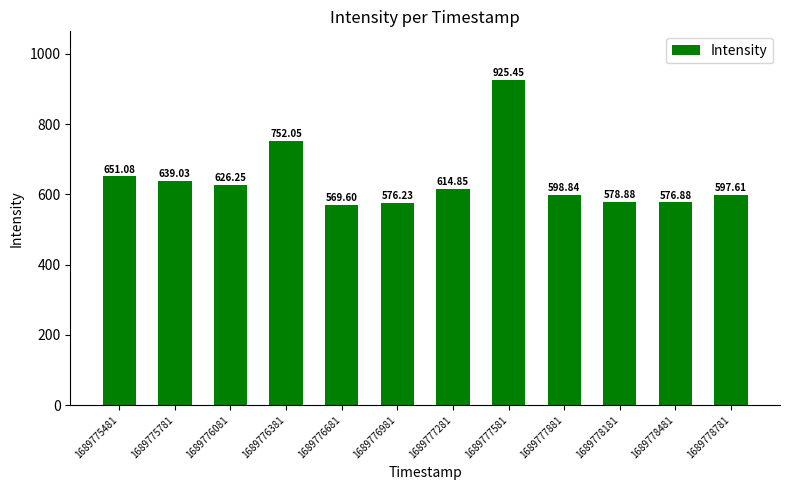

At which label does the data first exceed 614?

1689775481